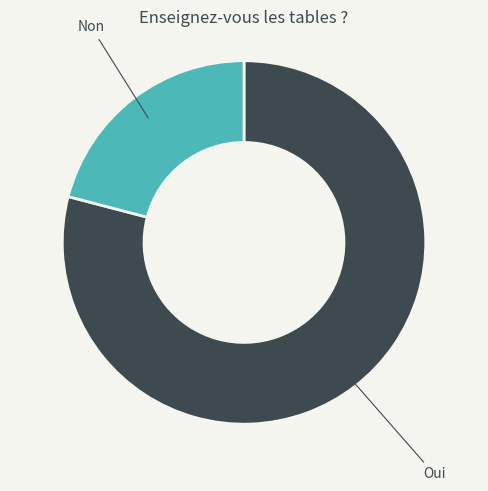

How many segments does this pie chart have?

2